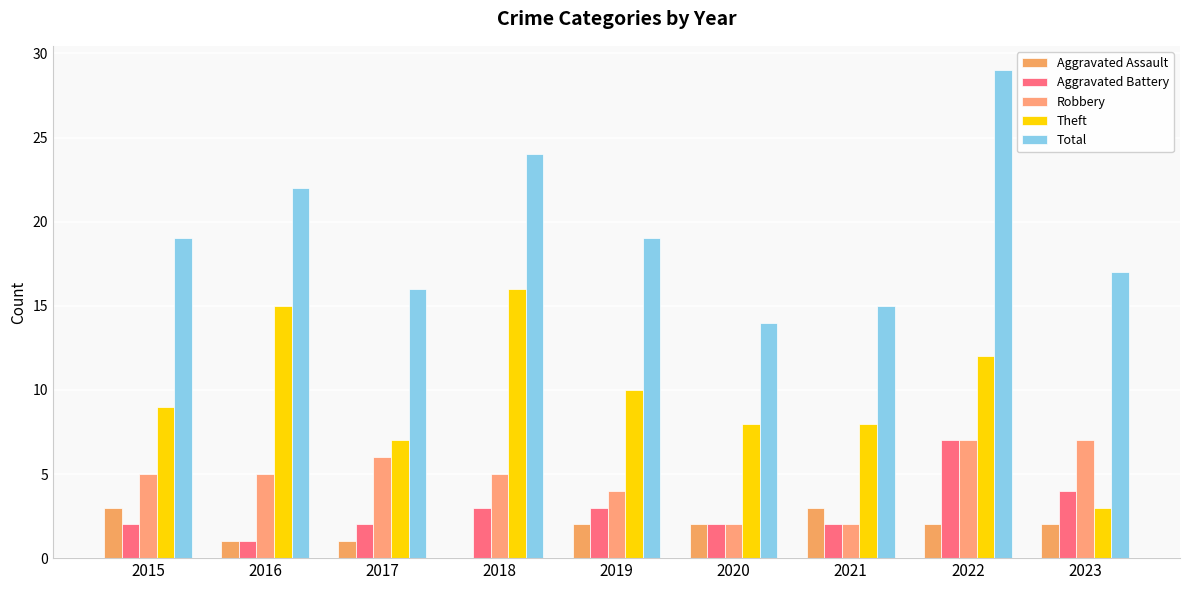

Is it true that Aggravated Battery equals 6 at 2023?

False